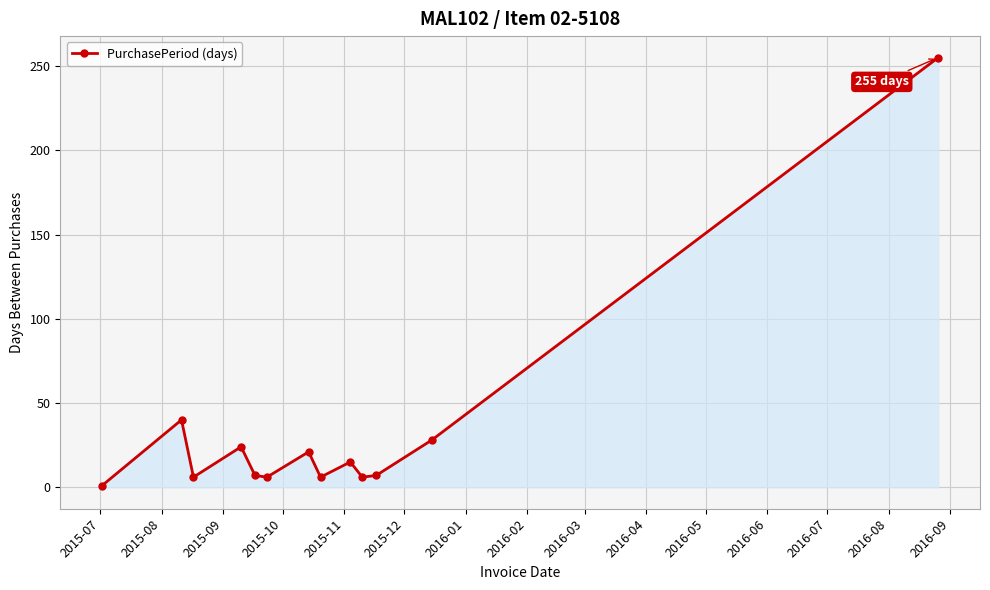

What is the difference between the maximum and second lowest values?

249